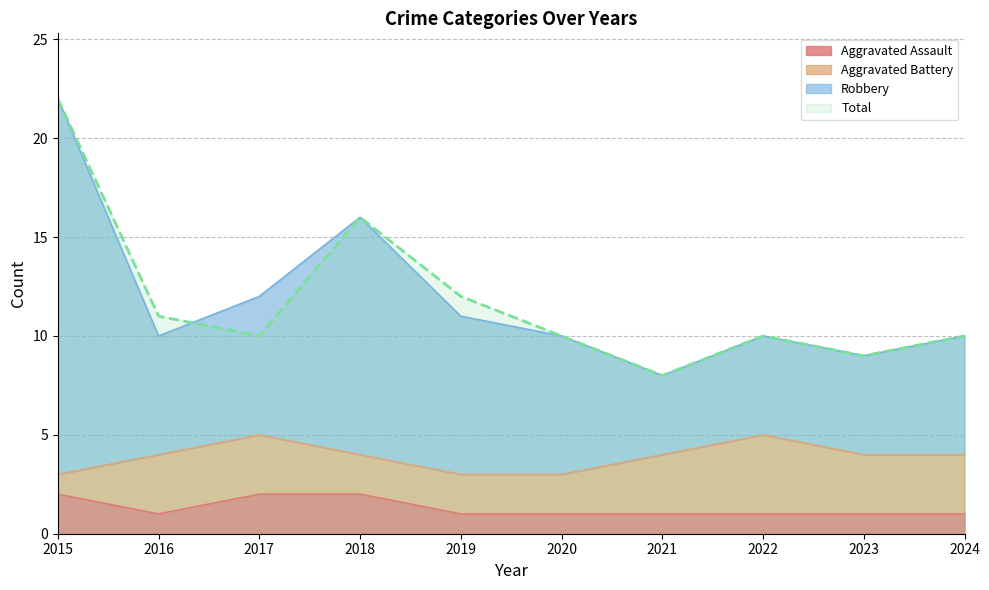

At which category is the sum across all series the highest?

2015